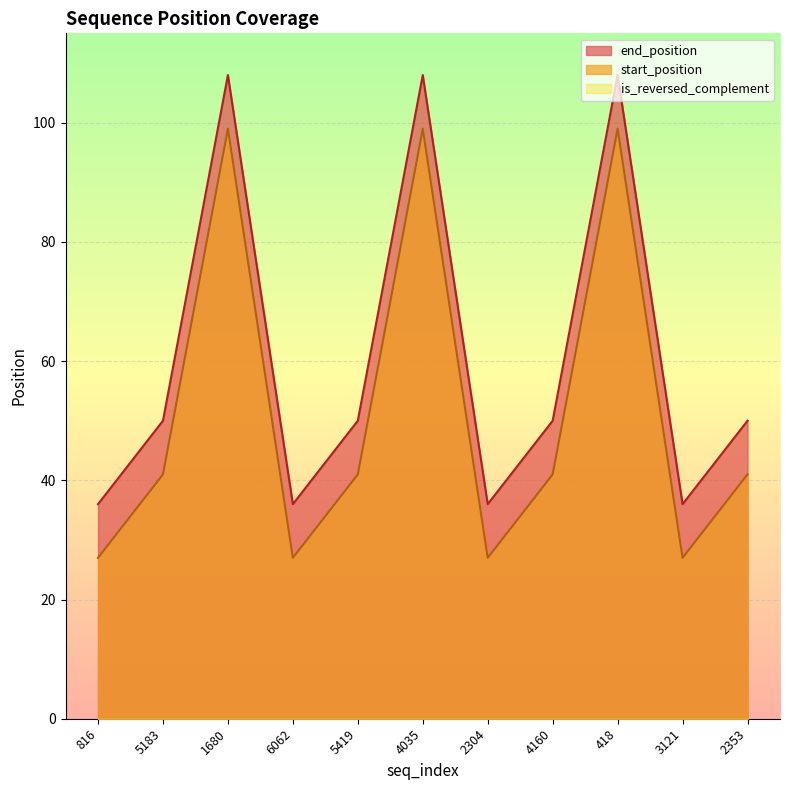

What is the sum of the start_position values at 418 and 6062?

126